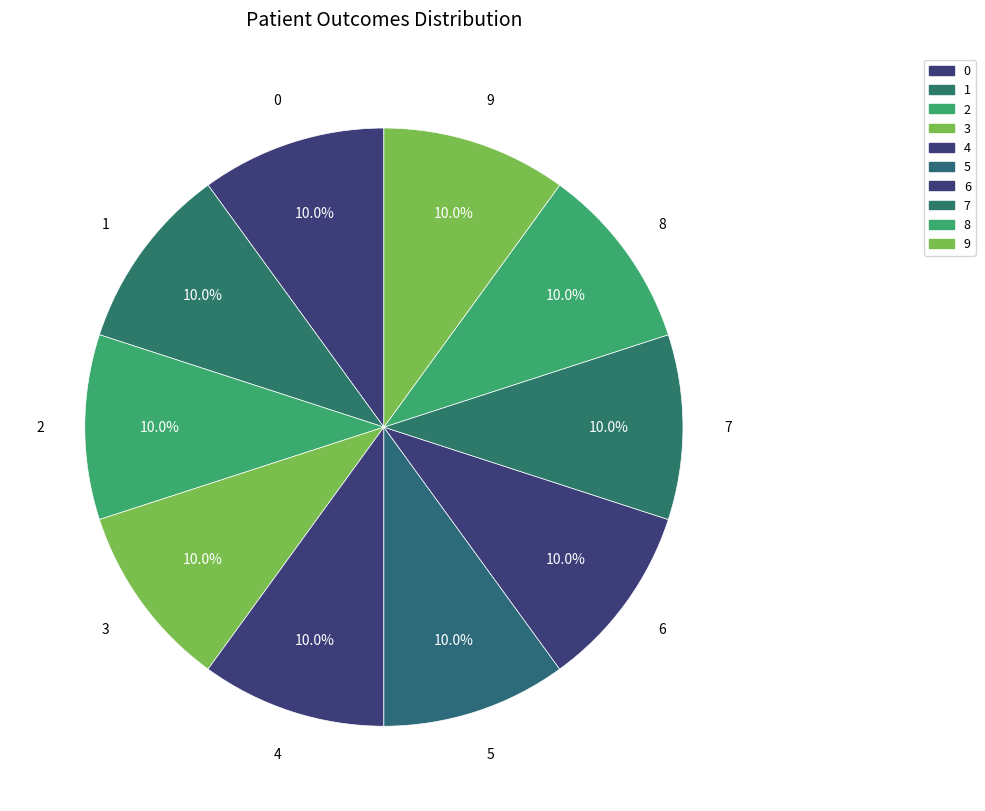

How many segments does this pie chart have?

10